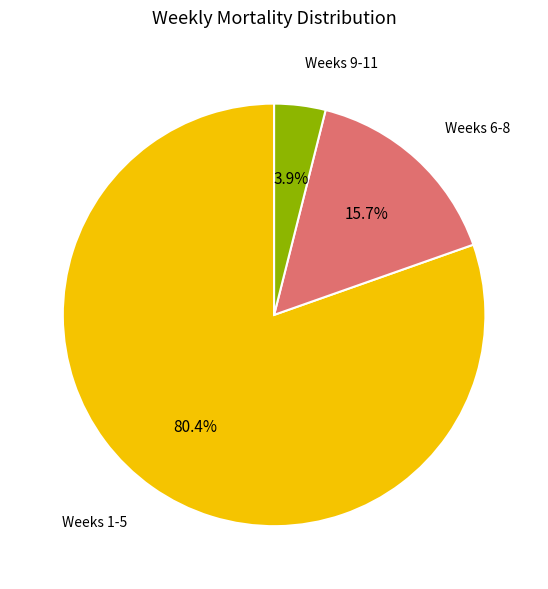

Which slice is the smallest?

Weeks 9-11